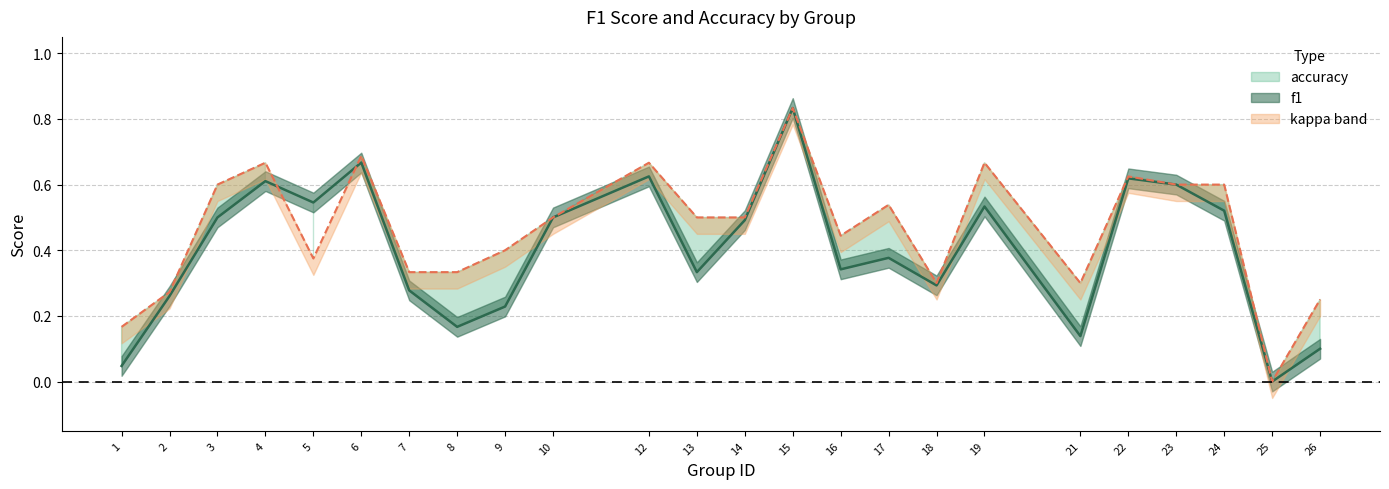

True or false: accuracy has more than 2 points higher than both neighbors.

True